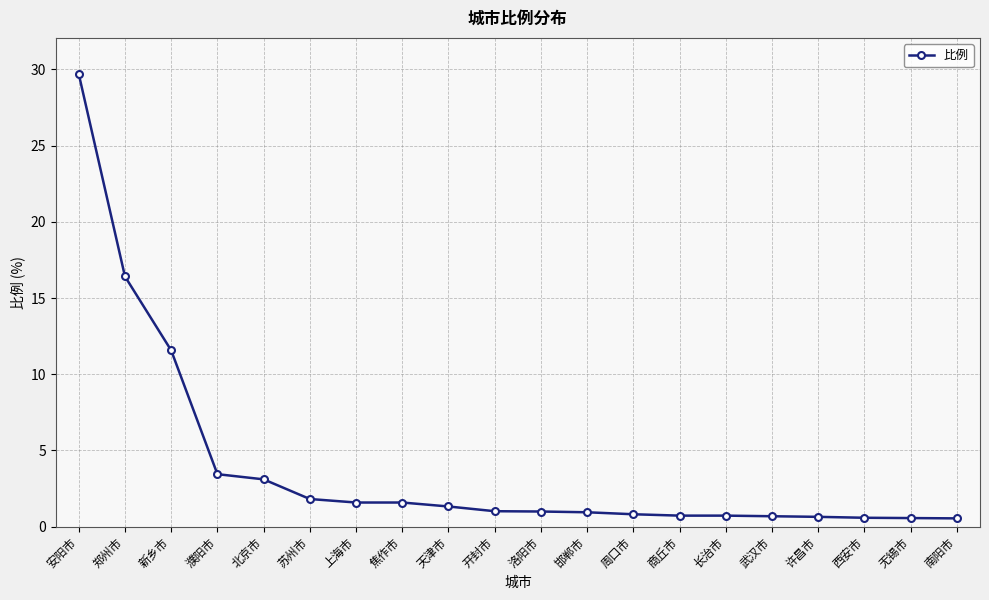

Between 焦作市 and 许昌市, which is larger?

焦作市